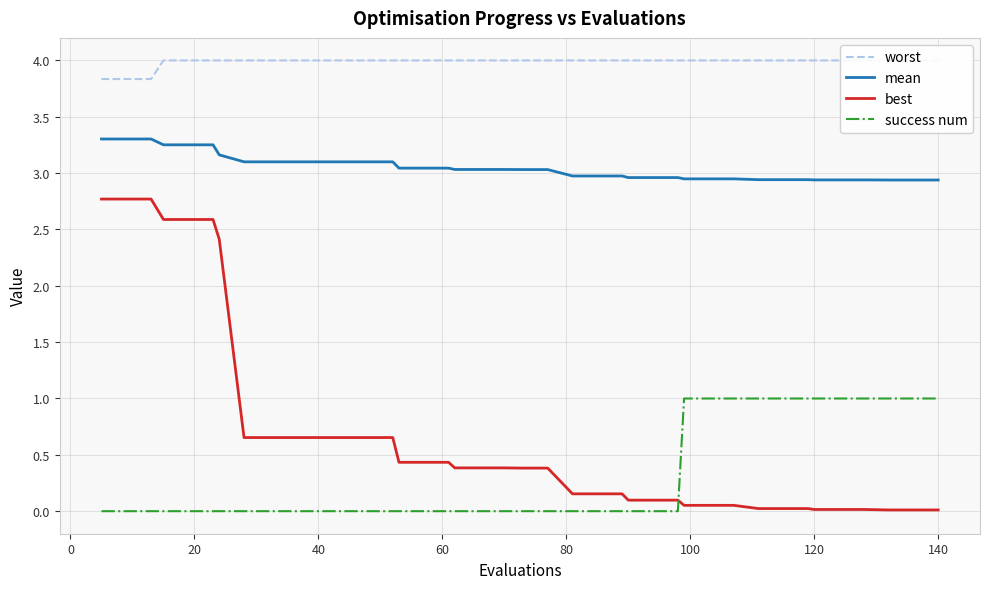

What is the maximum value for best?

2.8